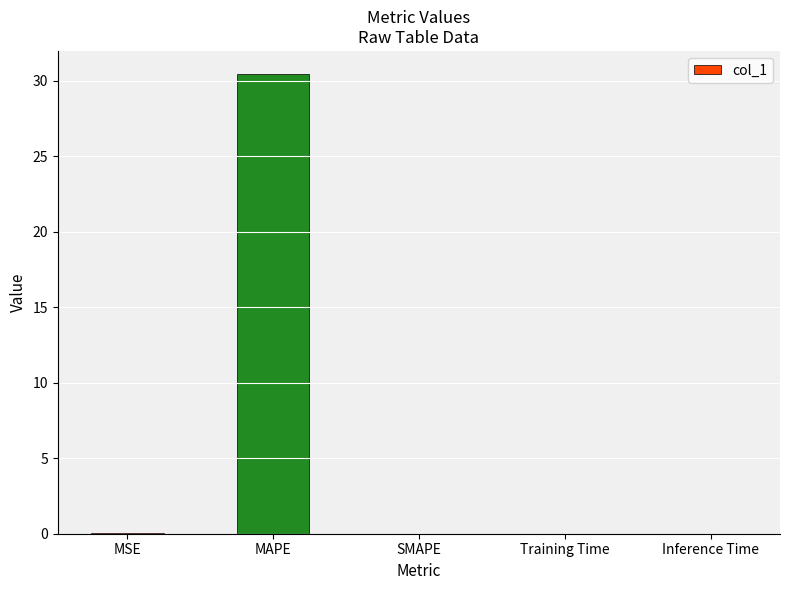

What is the greatest value displayed?

30.4